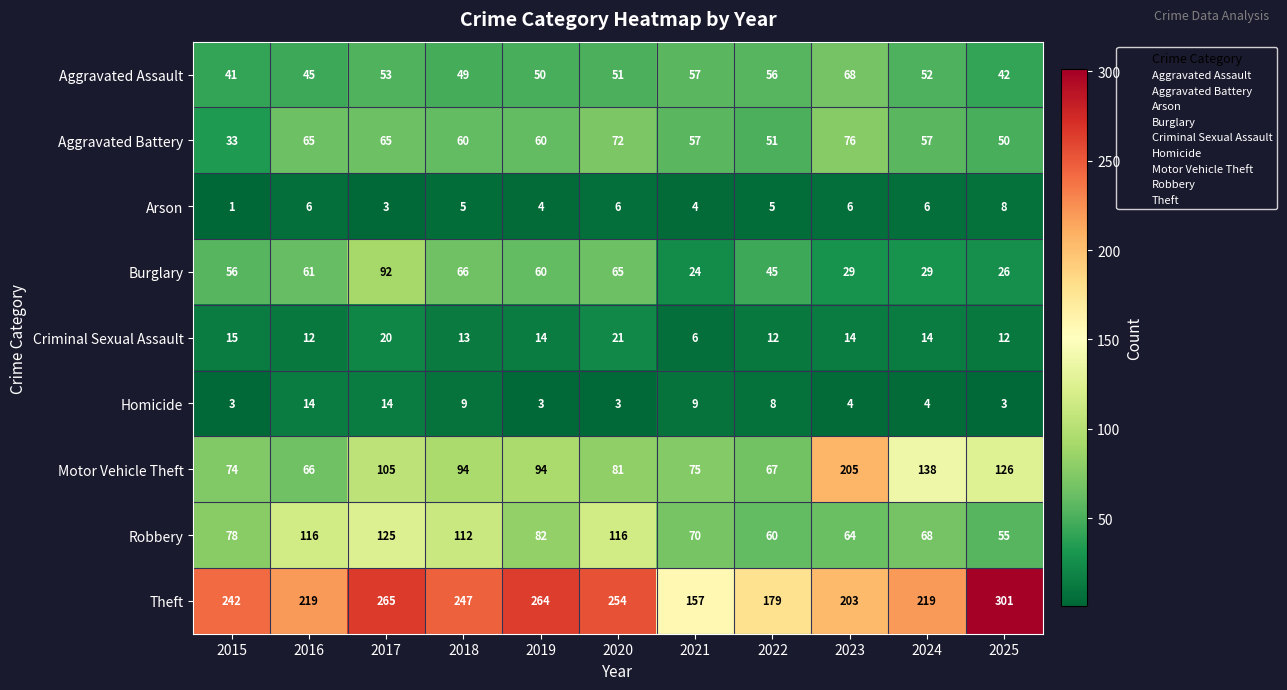

Which series has the widest spread of values?

Theft